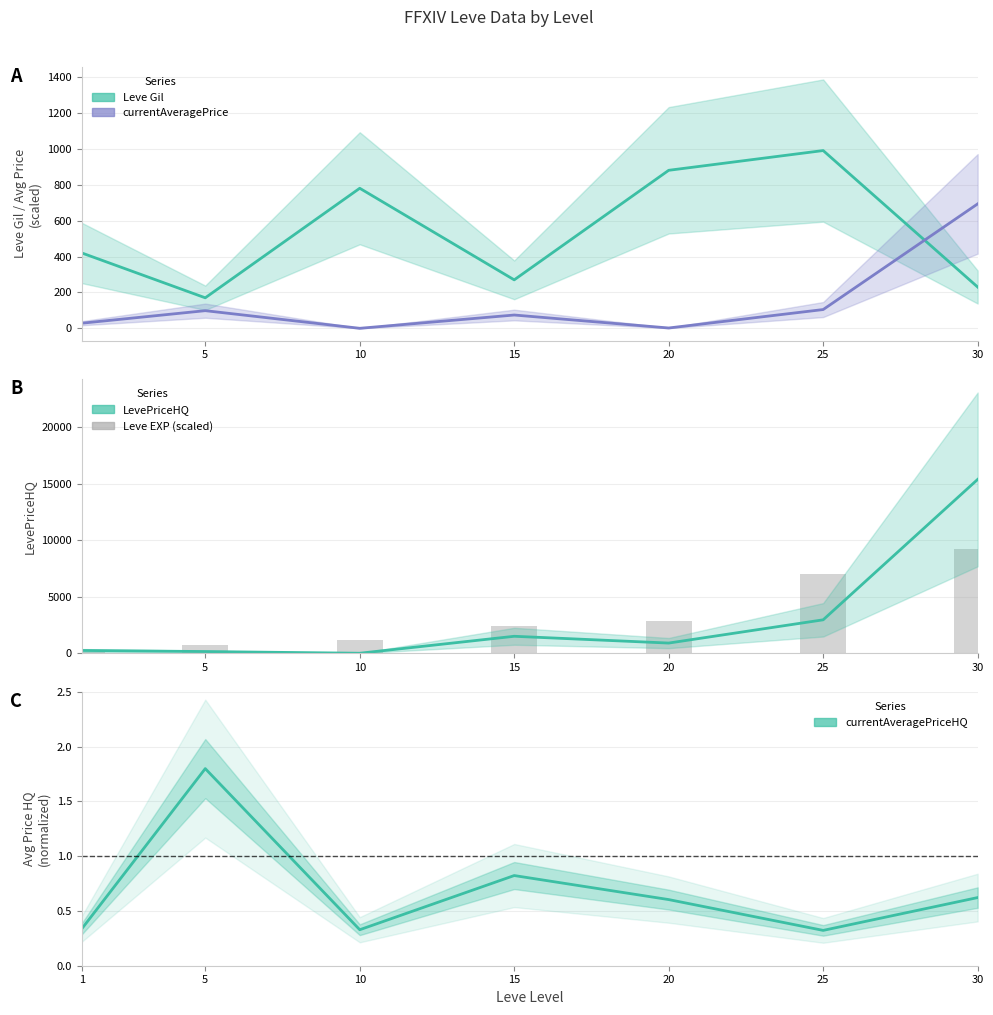

Reading left to right, list all the values displayed in this chart.

128.1	768.8	1153.1	2434.4	2818.8	7046.9	9225.0